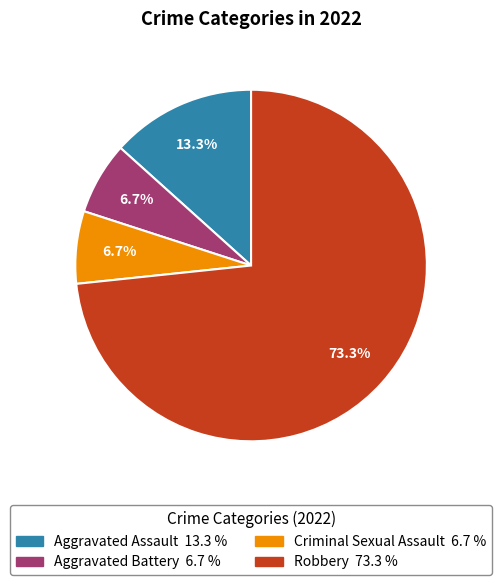

The Aggravated Battery slice represents 1% of the pie. True or false?

False